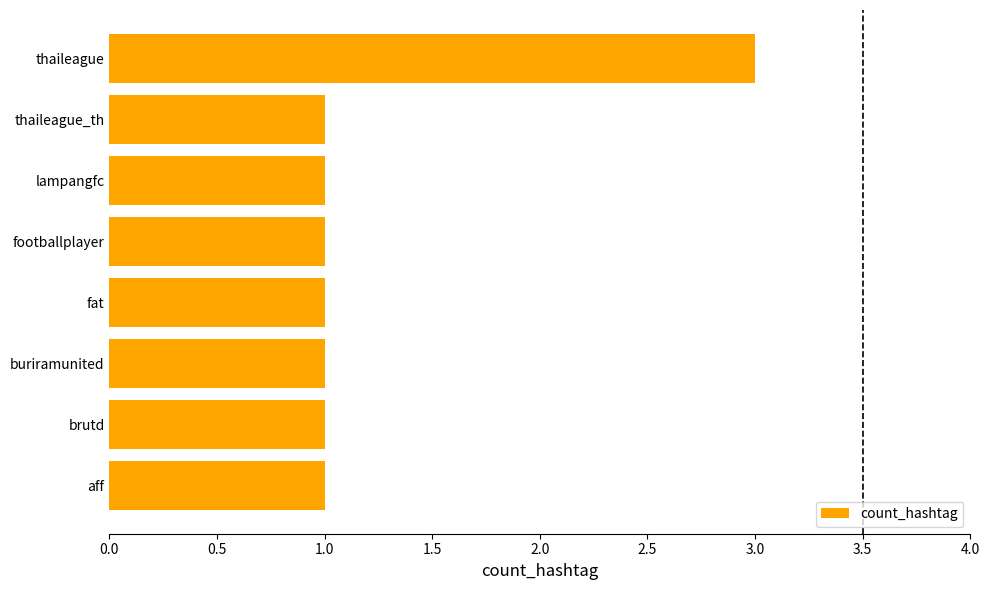

Reading top to bottom, extract all data points from this chart.

thaileague=3	thaileague_th=1	lampangfc=1	footballplayer=1	fat=1	buriramunited=1	brutd=1	aff=1